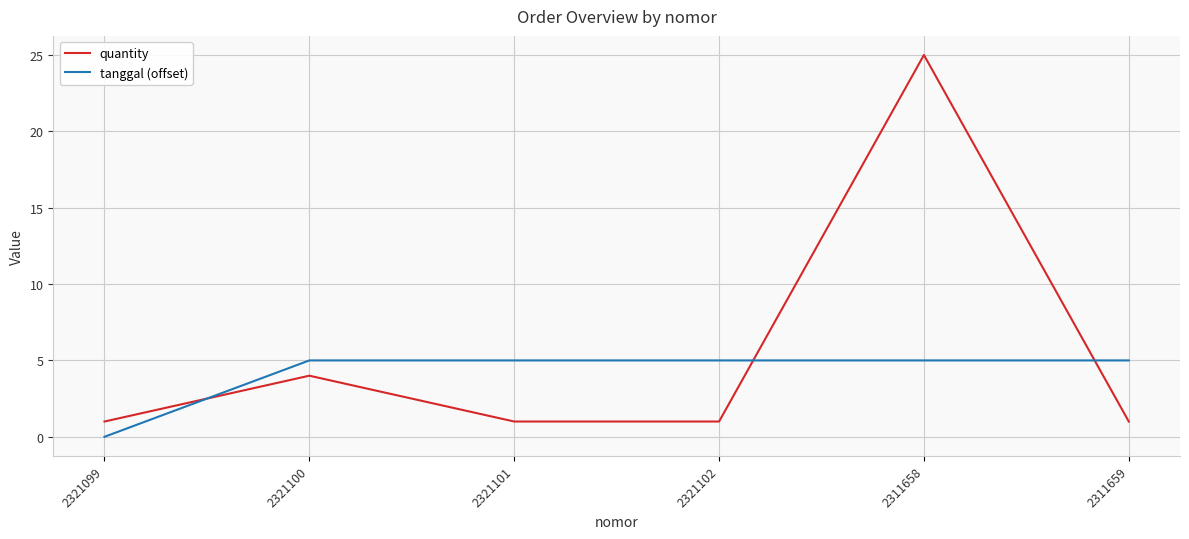

At which label is quantity closest to 13?

2321100